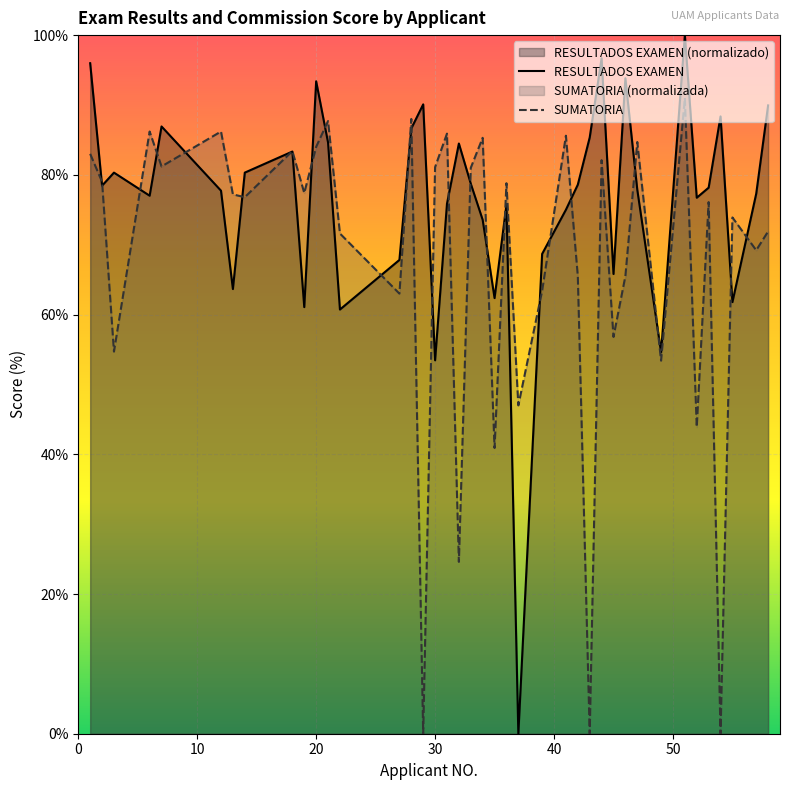

Rank the series by their average value, from lowest to highest.

SUMATORIA, RESULTADOS EXAMEN